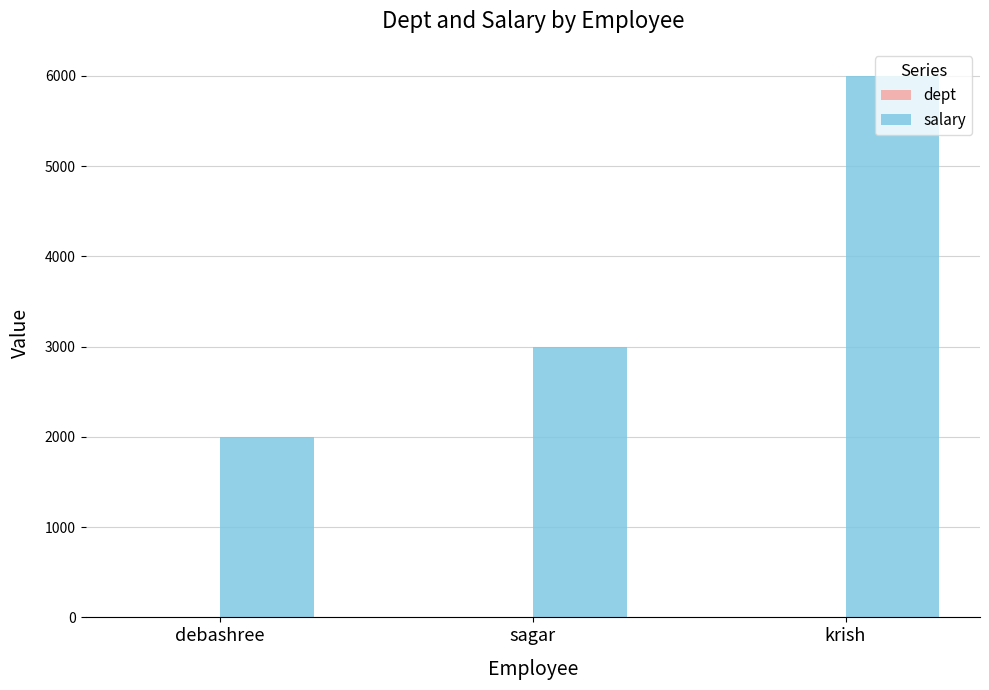

The salary series shows 3000 at sagar. True or false?

True